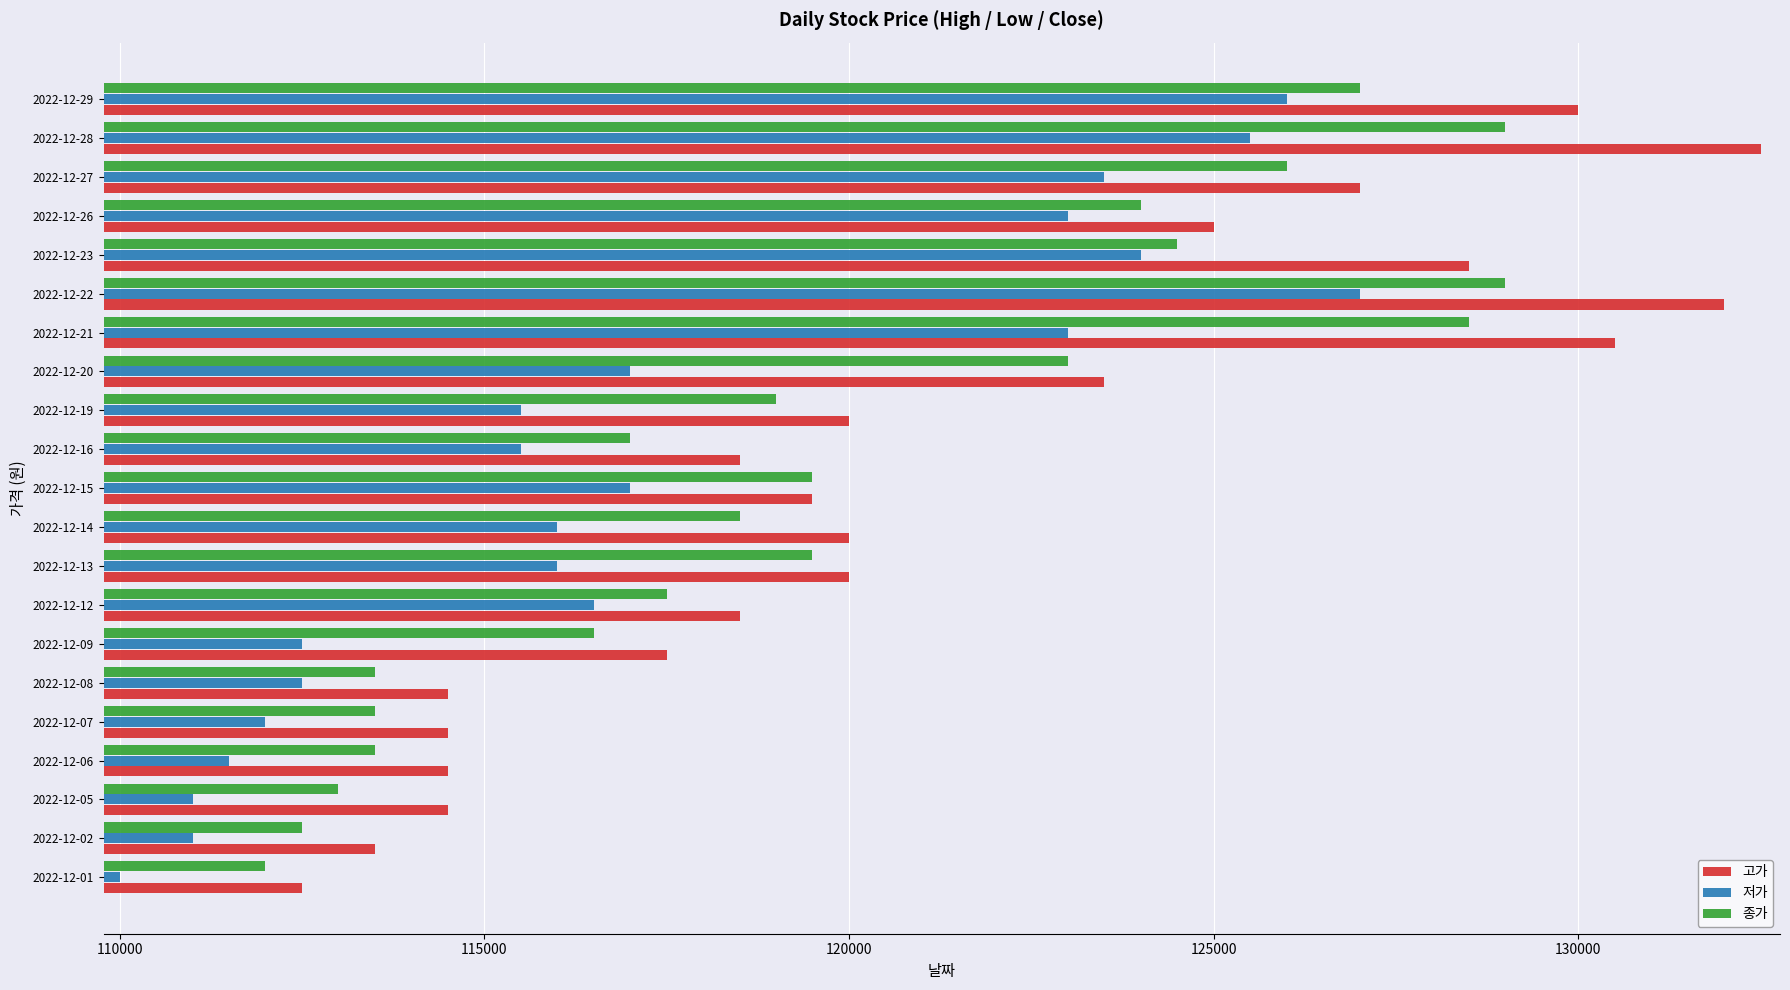

List the series in order of their peak value, highest first.

고가, 종가, 저가